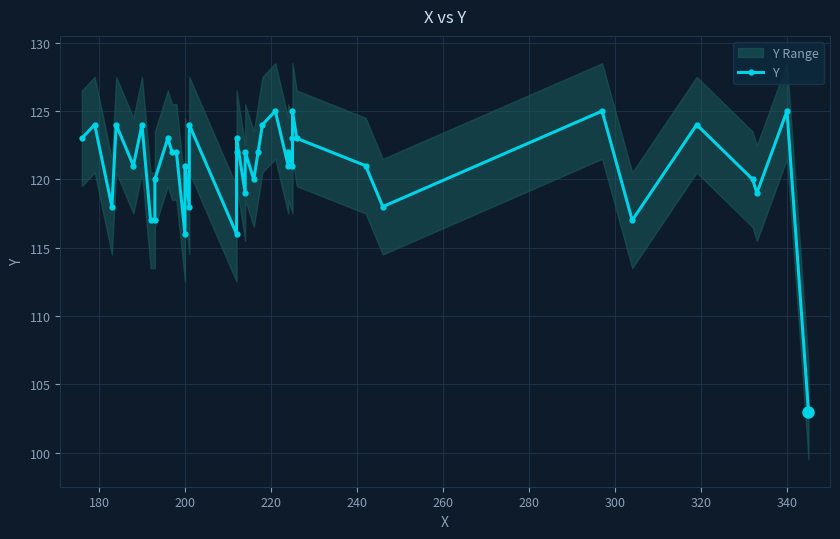

Does the chart have visible grid lines?

Yes